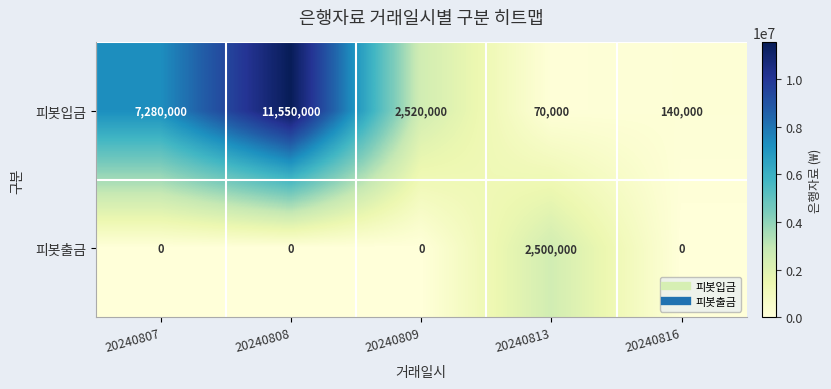

What is the maximum value shown in the chart?

11550000